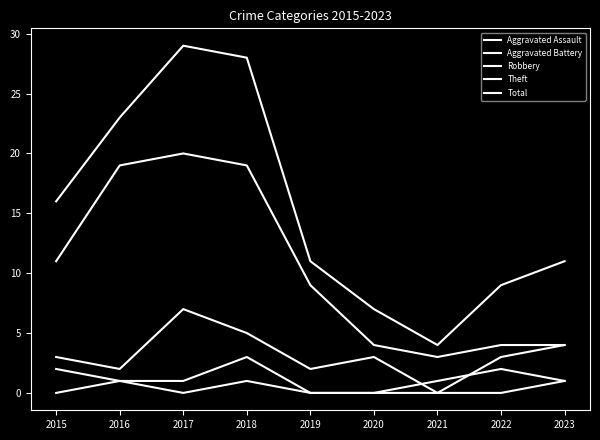

Is the value of Aggravated Assault at 2015 greater than the value of Robbery at 2017?

No